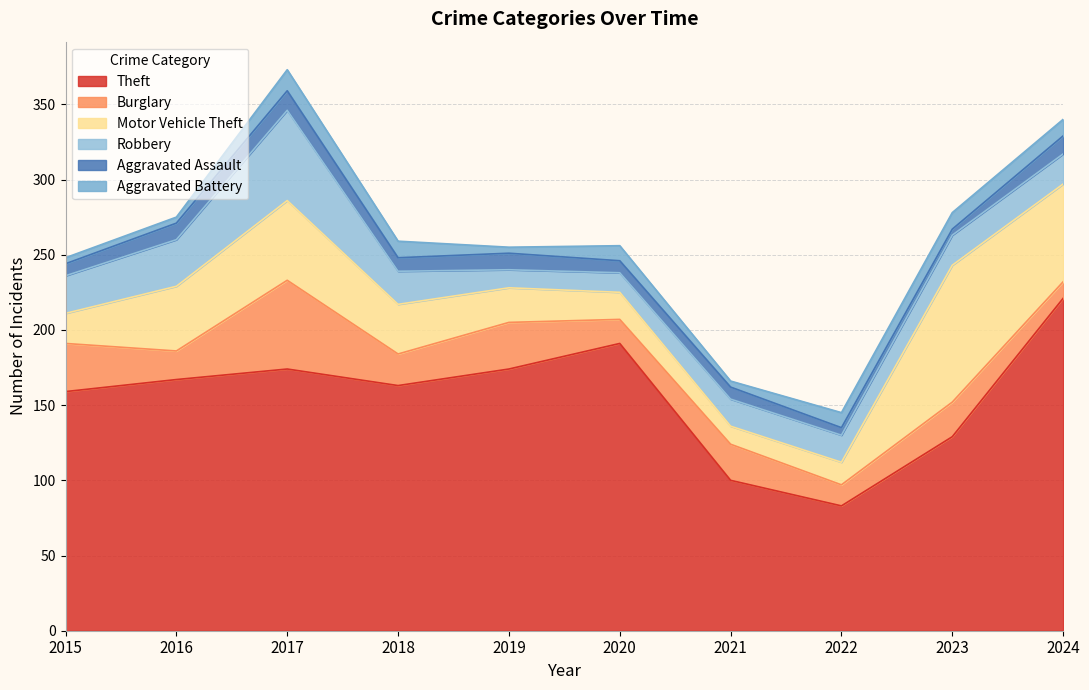

Reading left to right, transcribe all the data shown in this chart.

Theft: 159	167	174	163	174	191	100	83	129	221
Burglary: 32	19	59	21	31	16	24	14	23	11
Motor Vehicle Theft: 20	43	53	33	23	18	12	15	91	65
Robbery: 25	31	60	22	12	13	18	18	20	20
Aggravated Assault: 8	11	13	9	11	8	8	5	4	12
Aggravated Battery: 4	4	14	11	4	10	4	10	11	11